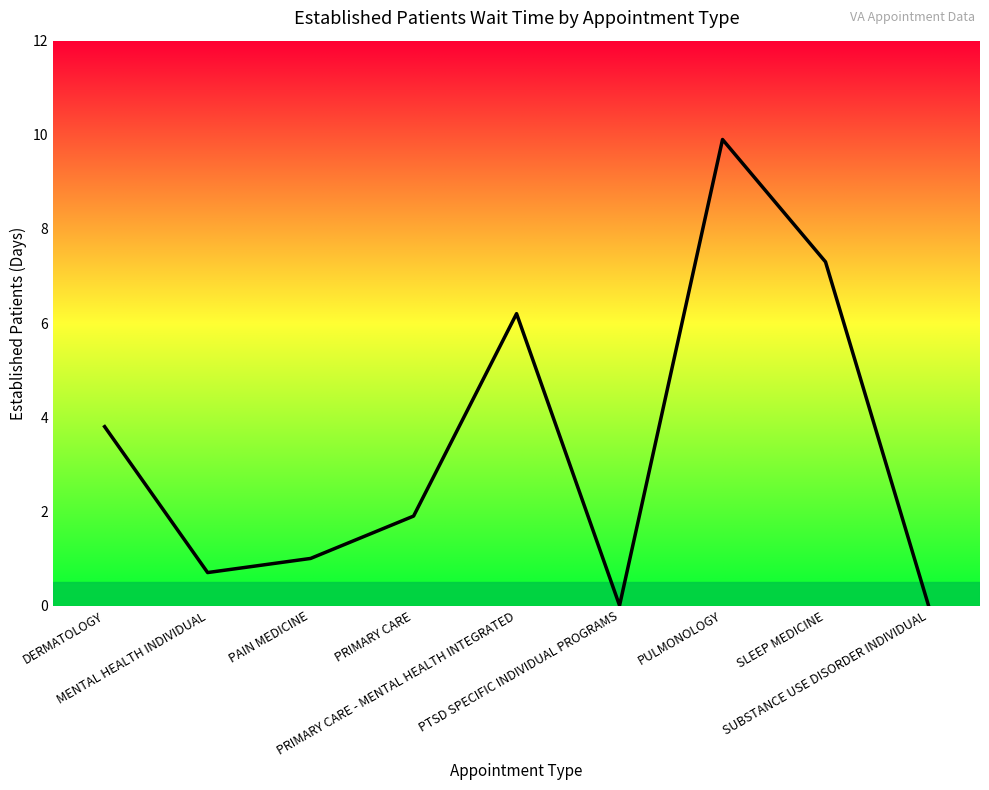

Does the chart display data point markers on the line(s)?

No